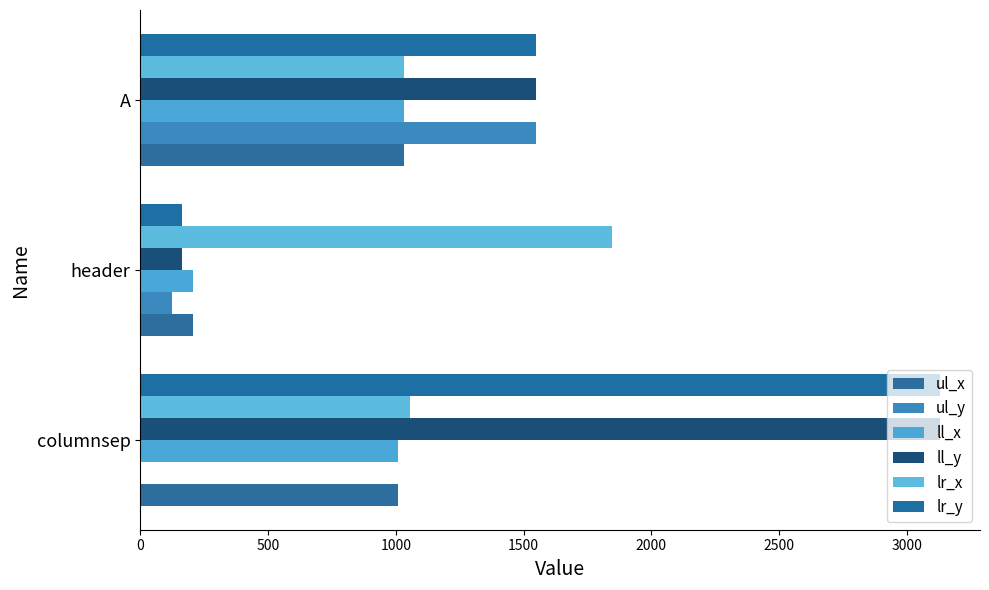

Reading right to left, transcribe all the data shown in this chart.

ul_x: 1034	208	1009
ul_y: 1547	126	0
ll_x: 1034	208	1009
ll_y: 1548	162	3129
lr_x: 1034	1845	1055
lr_y: 1548	162	3129